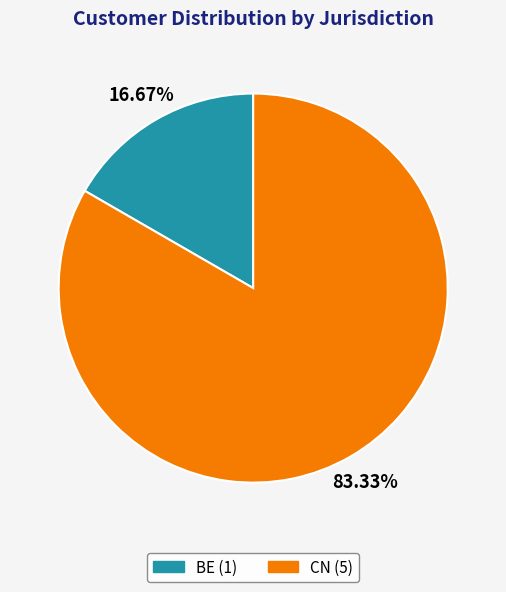

To the nearest percent, what portion does CN represent?

83%